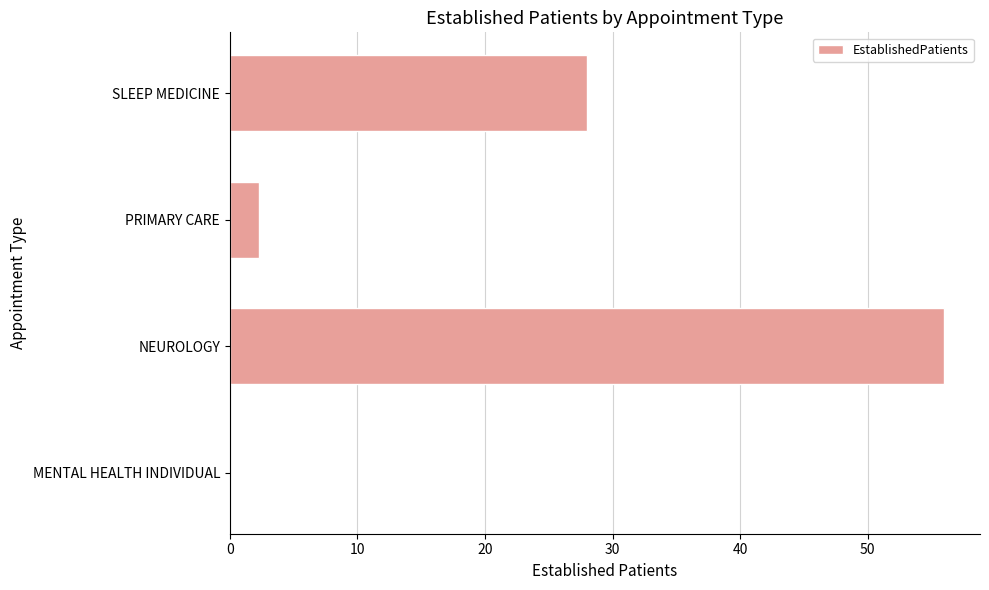

The value at NEUROLOGY is 78.2. True or false?

False